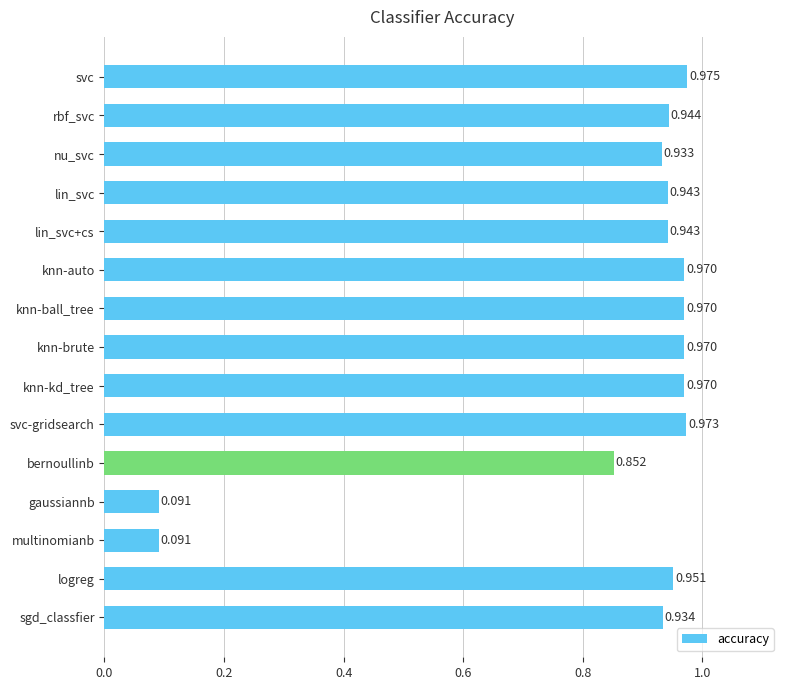

True or false: the data shows 0.2 at knn-brute.

False